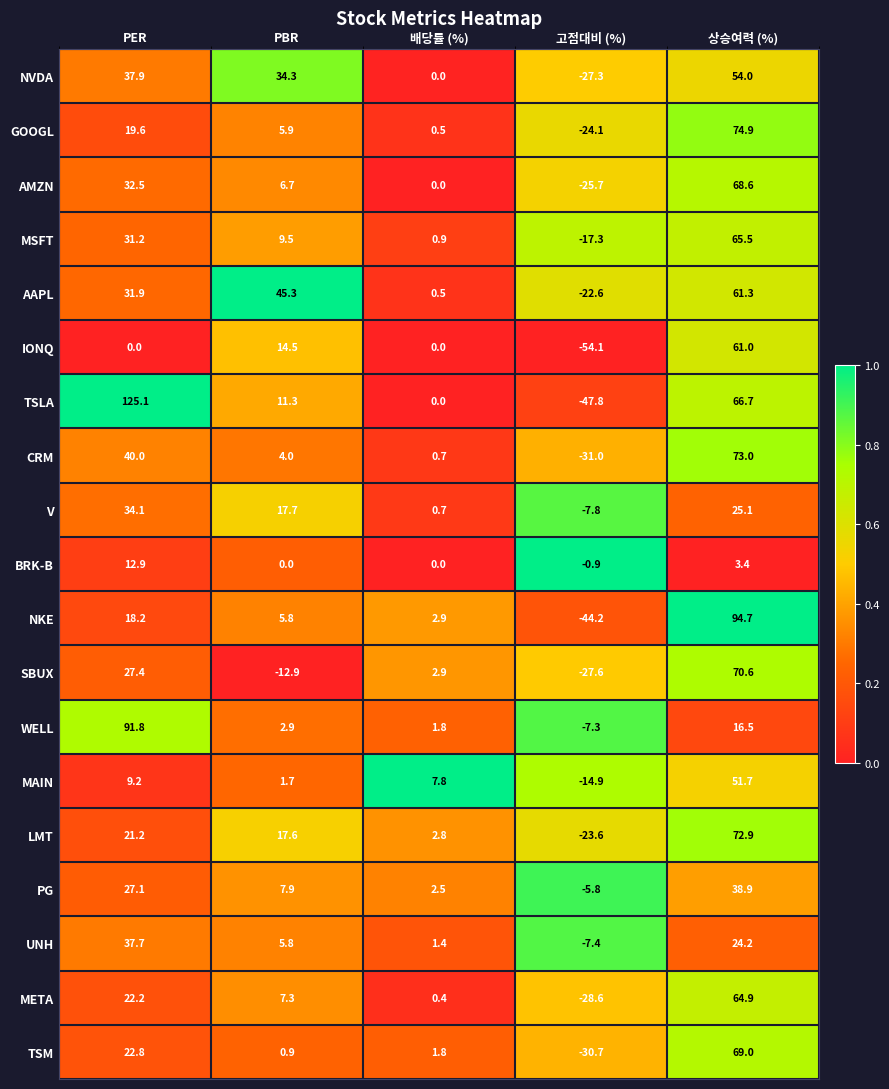

What is the difference between the NKE values at PER and PBR?

12.4